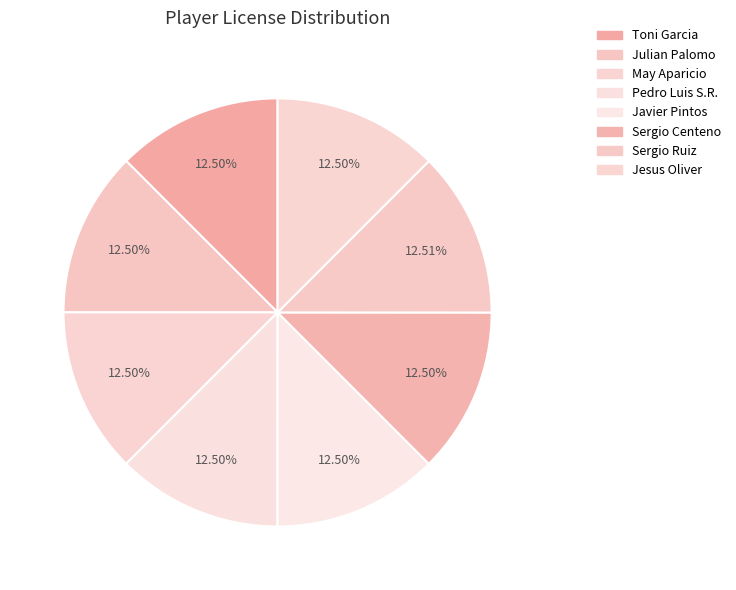

Count the number of slices in the pie.

8